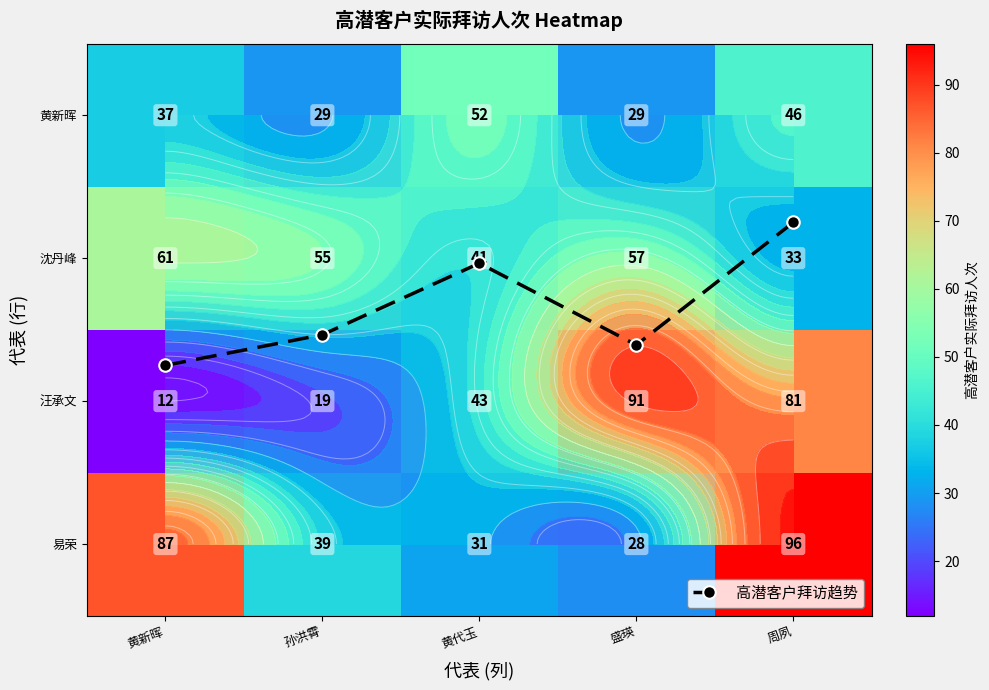

At how many categories does at least one series exceed 54?

4